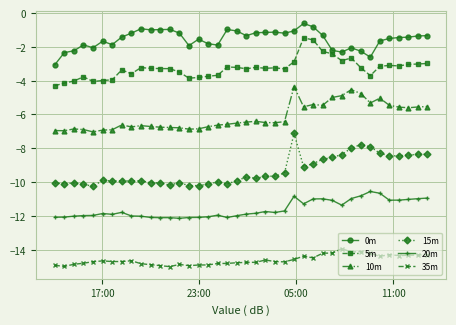

Rank the series by their maximum value, from lowest to highest.

35m, 20m, 15m, 10m, 5m, 0m